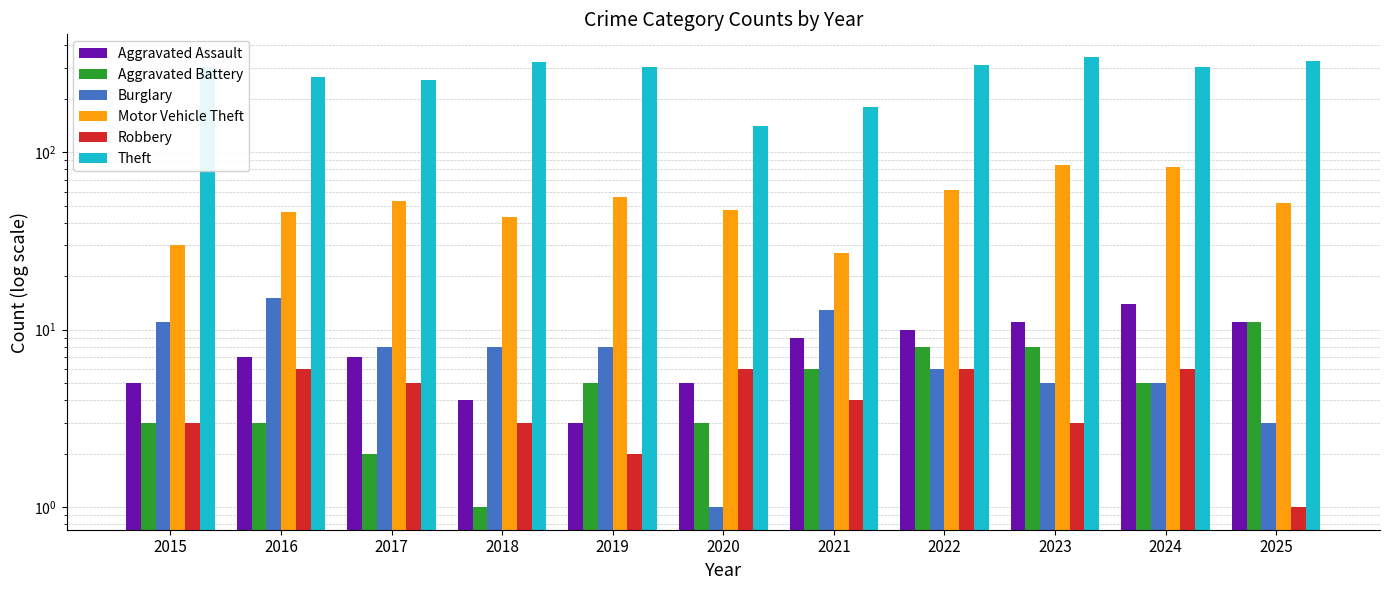

Between 2018 and 2023, which series saw the biggest shift?

Motor Vehicle Theft